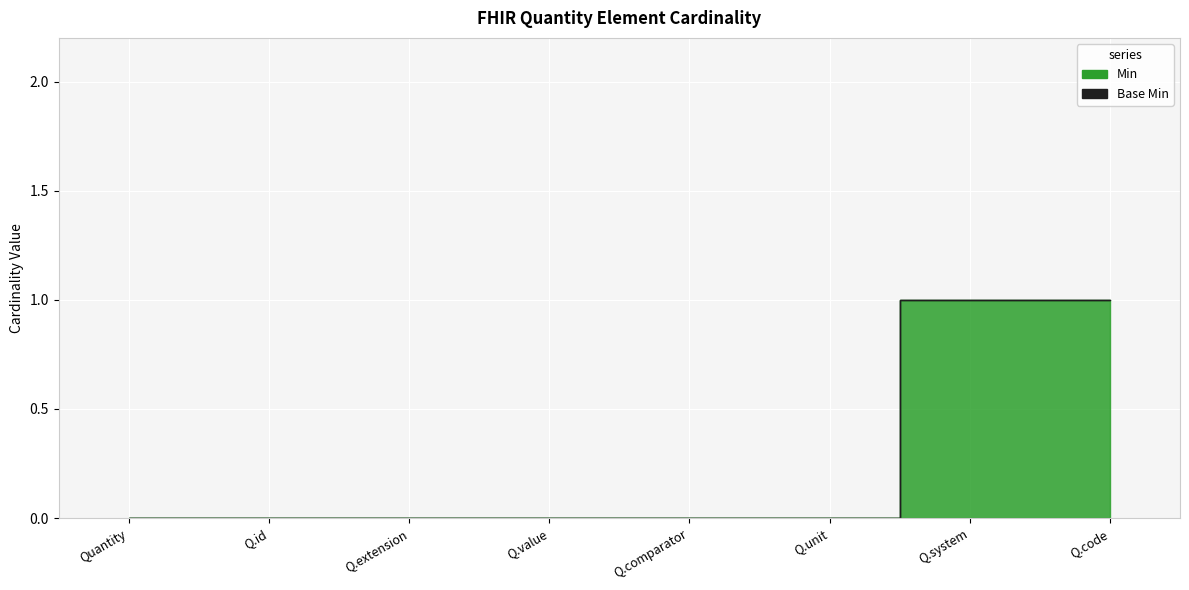

Reading left to right, what are all the values shown in this chart?

0	0	0	0	0	0	1	1